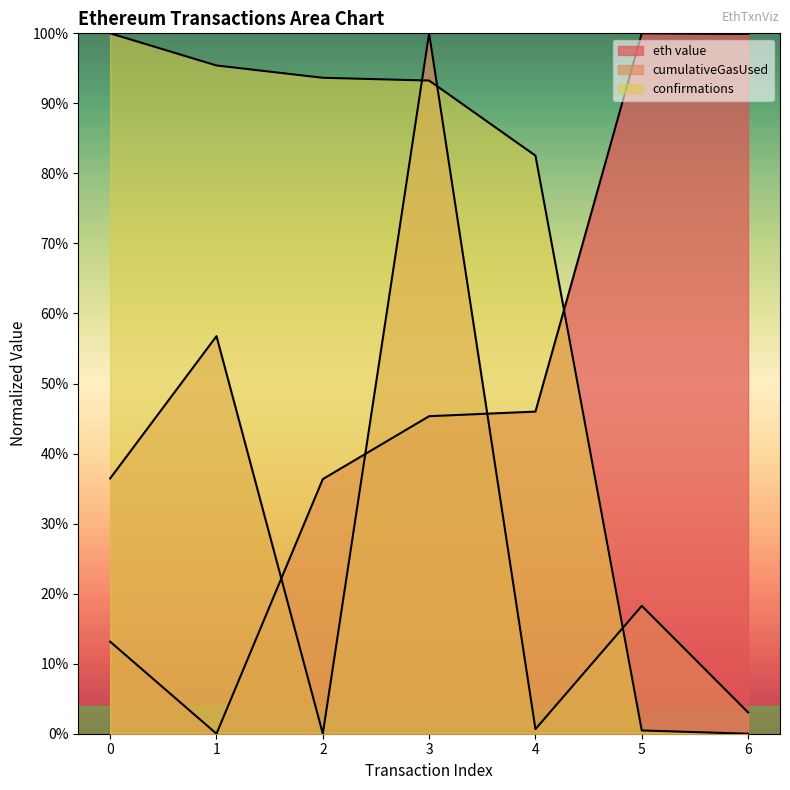

True or false: cumulativeGasUsed has more than 0 interior local peaks.

True